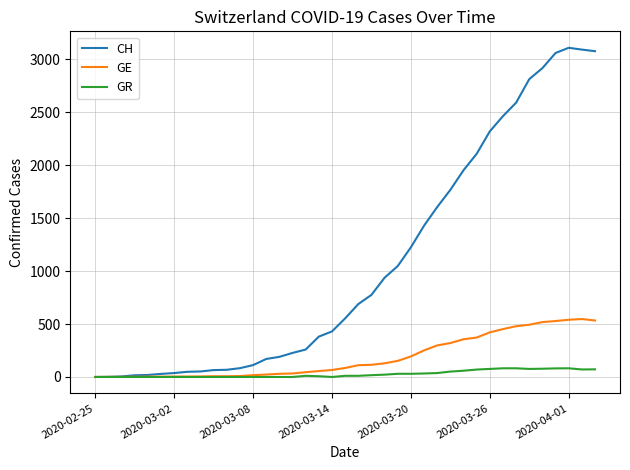

List the series in order of their peak value, highest first.

CH, GE, GR